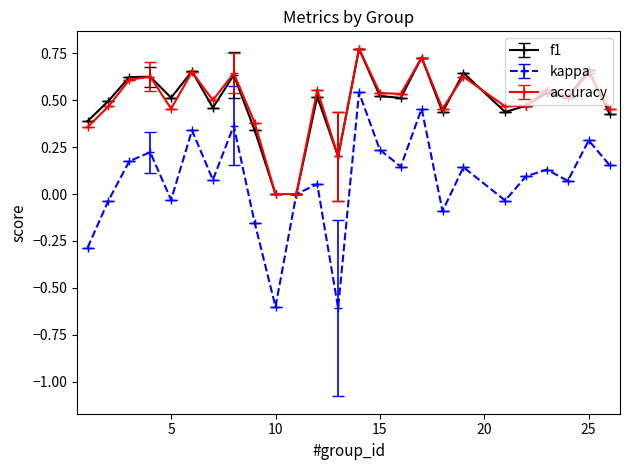

Which series has the widest spread of values?

kappa